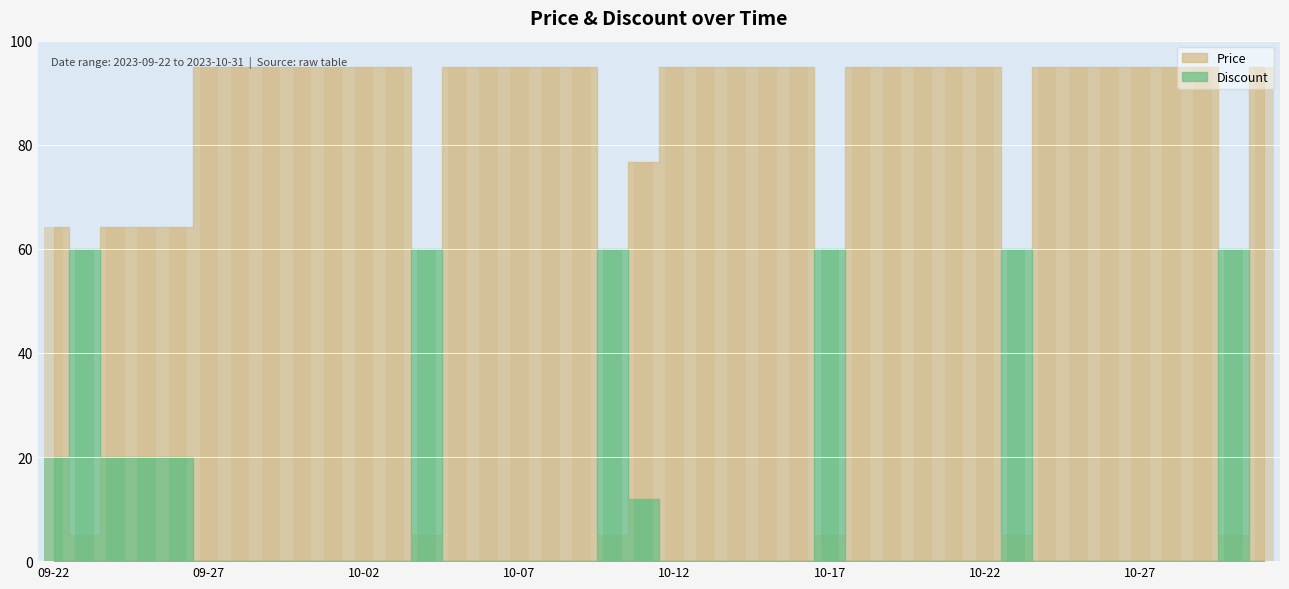

What is the value of the Price bar at the 39th from the left?

5.0